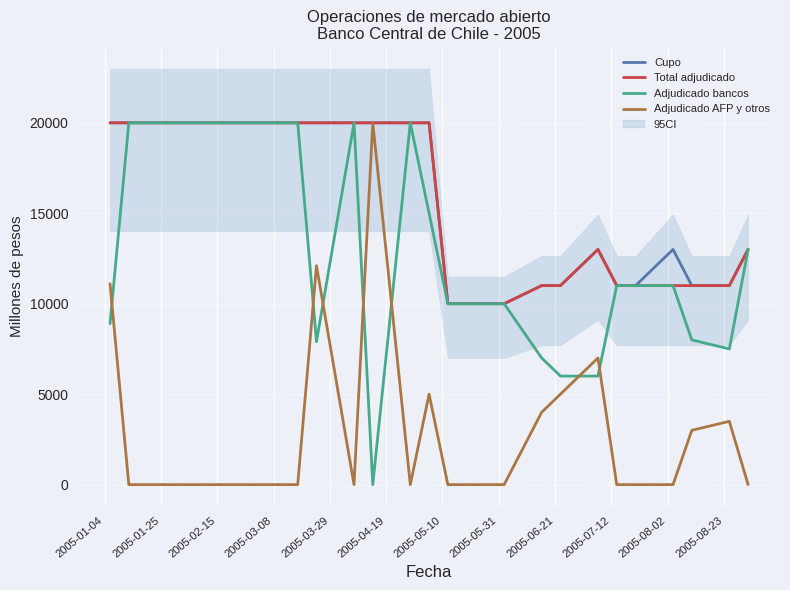

What is the minimum value for Cupo?

10000